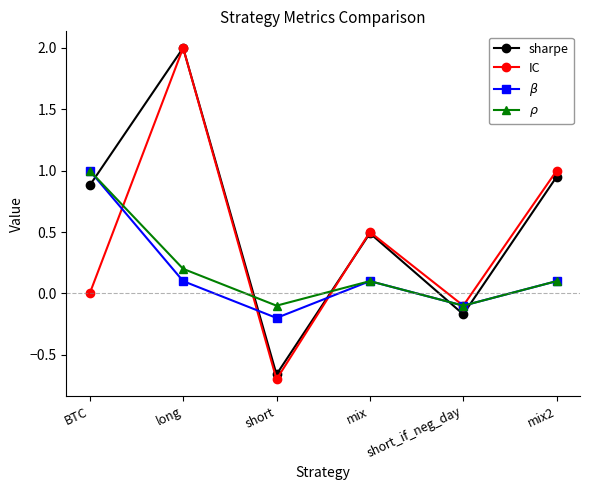

List the labels in order of sharpe value, smallest first.

short, short_if_neg_day, mix, BTC, mix2, long